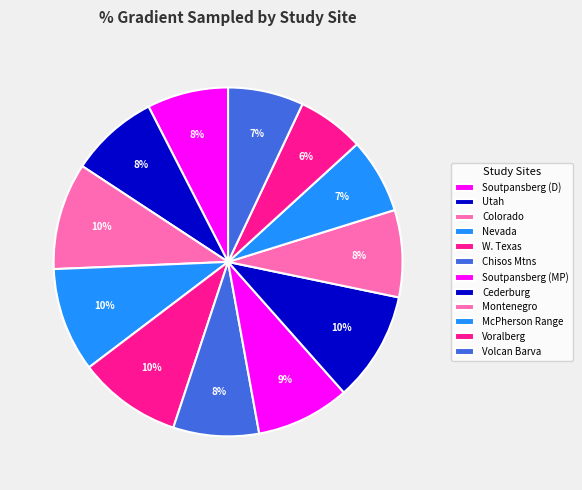

How many slices are in this pie chart?

12